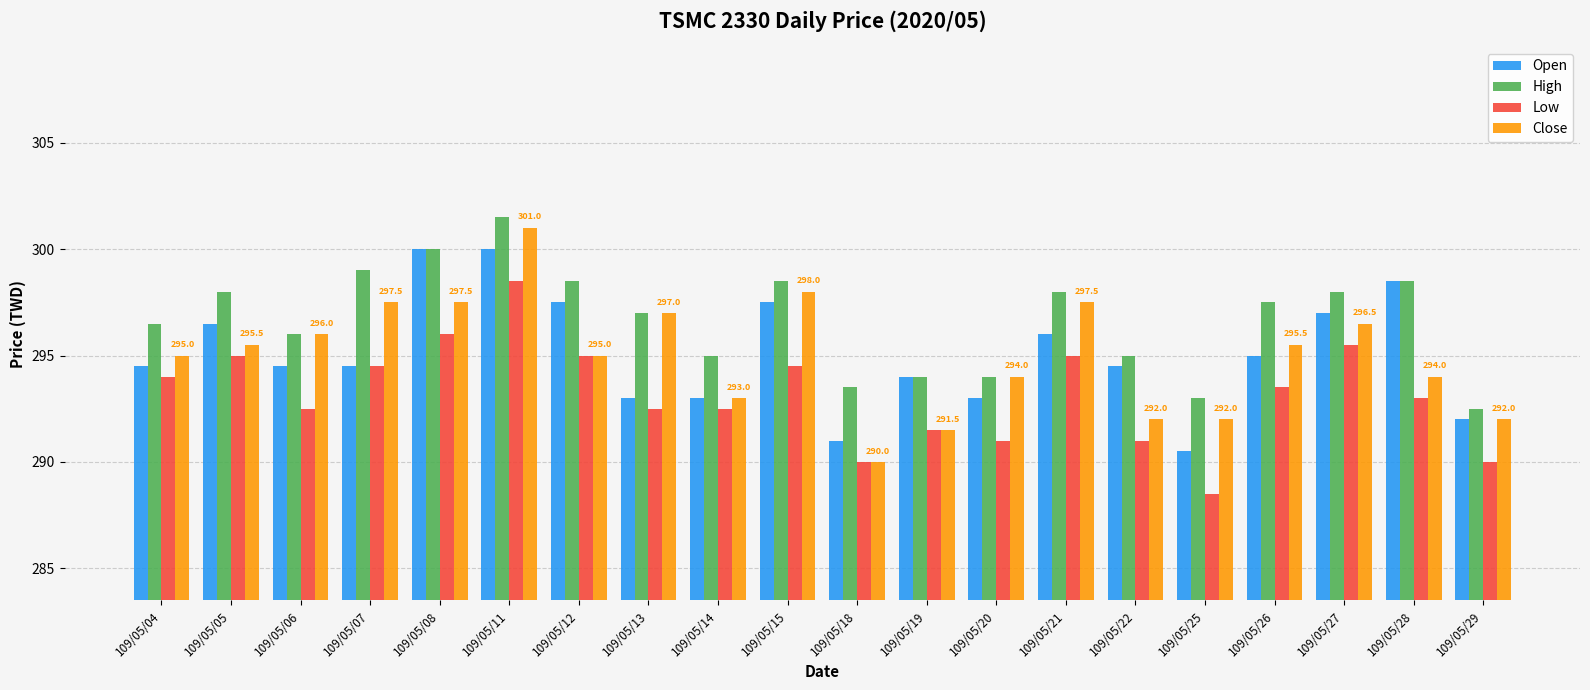

Which label corresponds to the largest value in the chart?

109/05/11